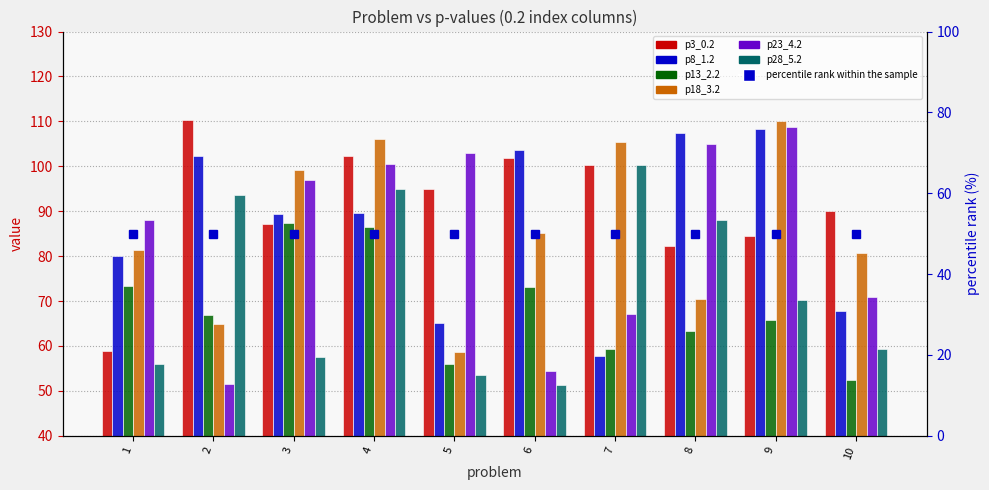

What is the difference between the maximum and minimum values in the p13_2.2 series?

34.9